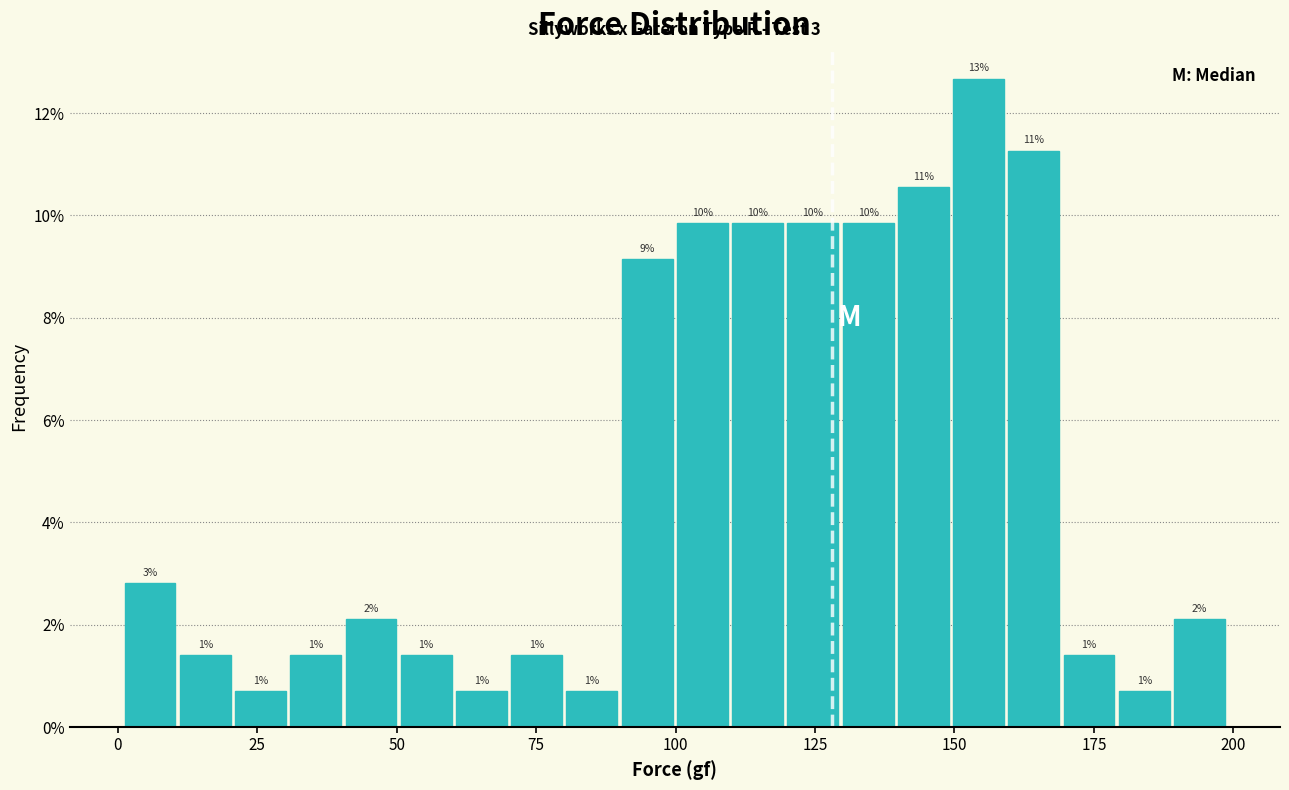

Around what value on the x-axis is the tallest bar? Give the approximate position of its centre, as read against the axis.

155